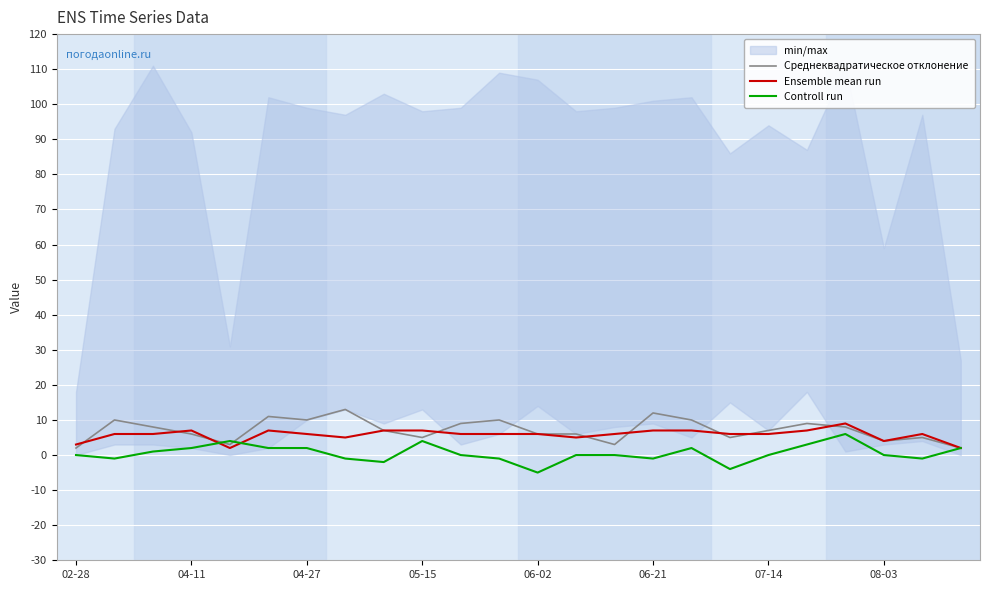

What is the highest value of the Controll run series?

6